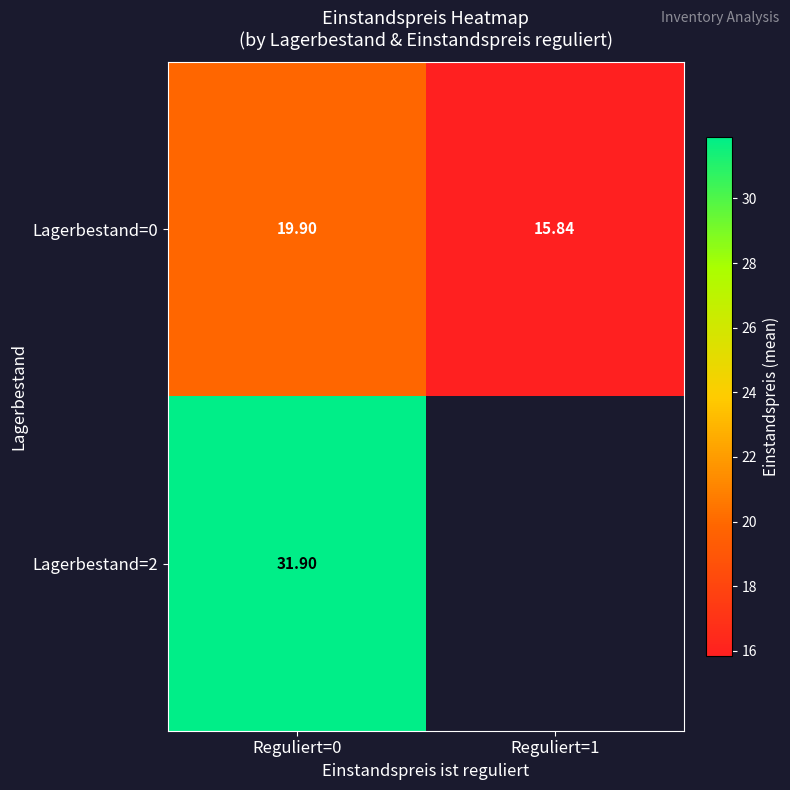

Rank the series at Reguliert=1 from highest to lowest value.

Lagerbestand=0, Lagerbestand=2